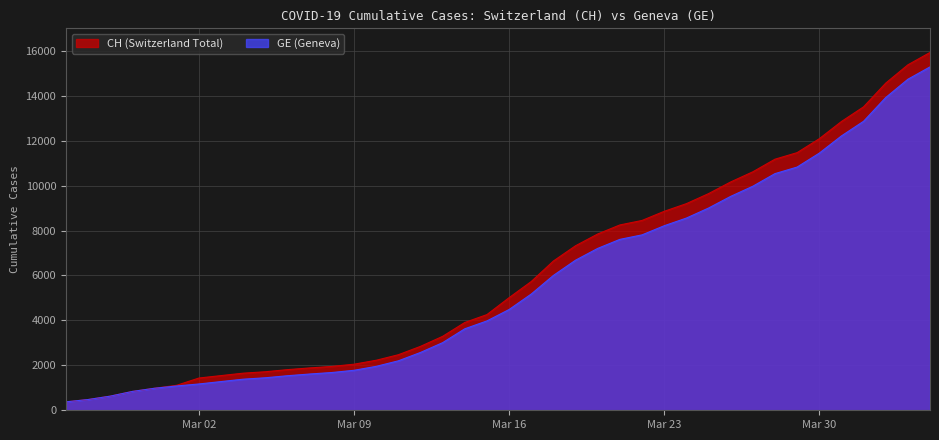

Does the chart have visible grid lines?

Yes